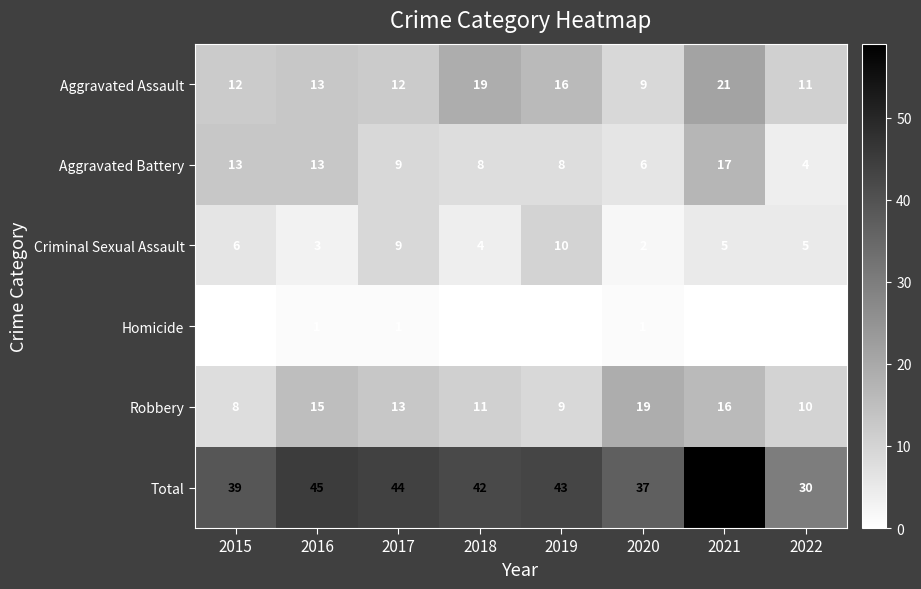

Count the number of data series in this chart.

6